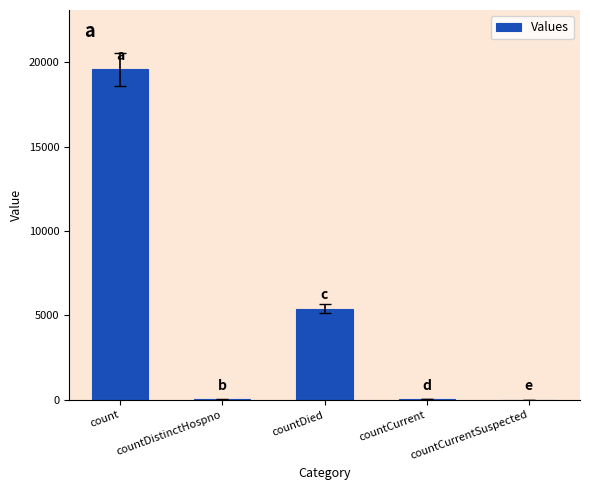

How many distinct data groups are displayed?

1